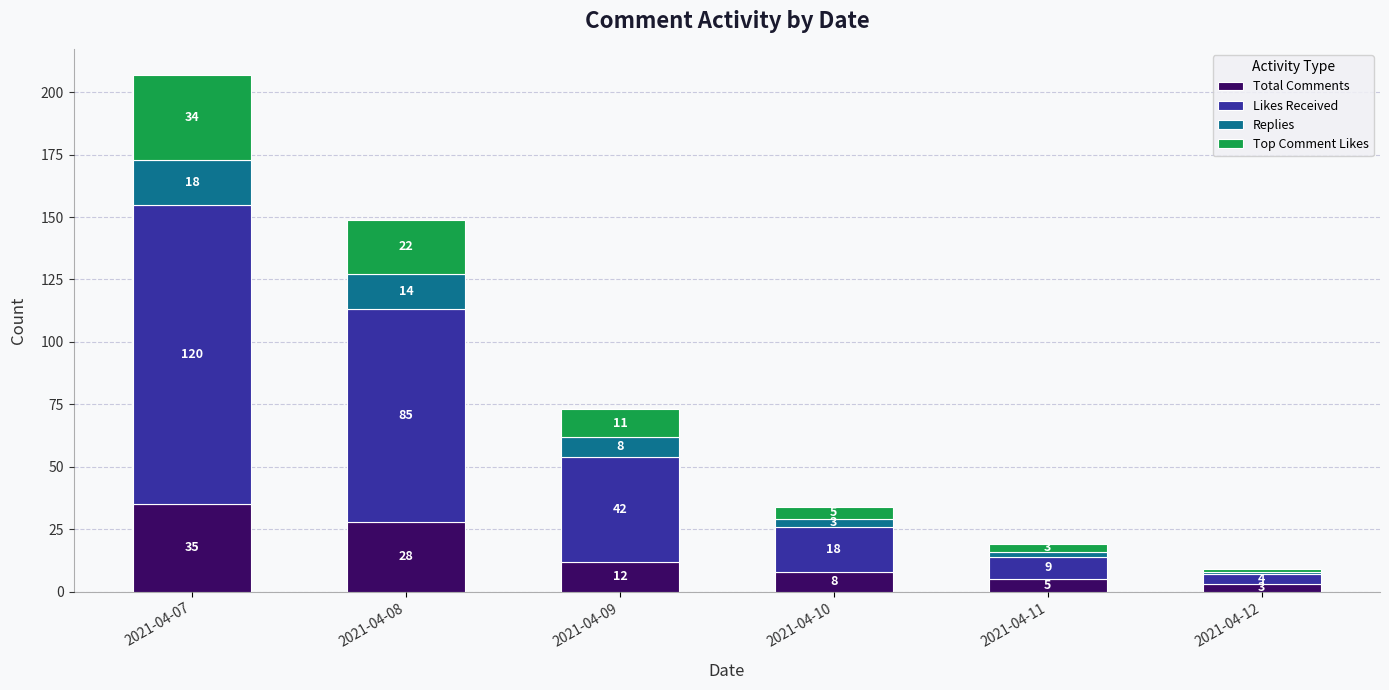

How many data points does each series have?

6